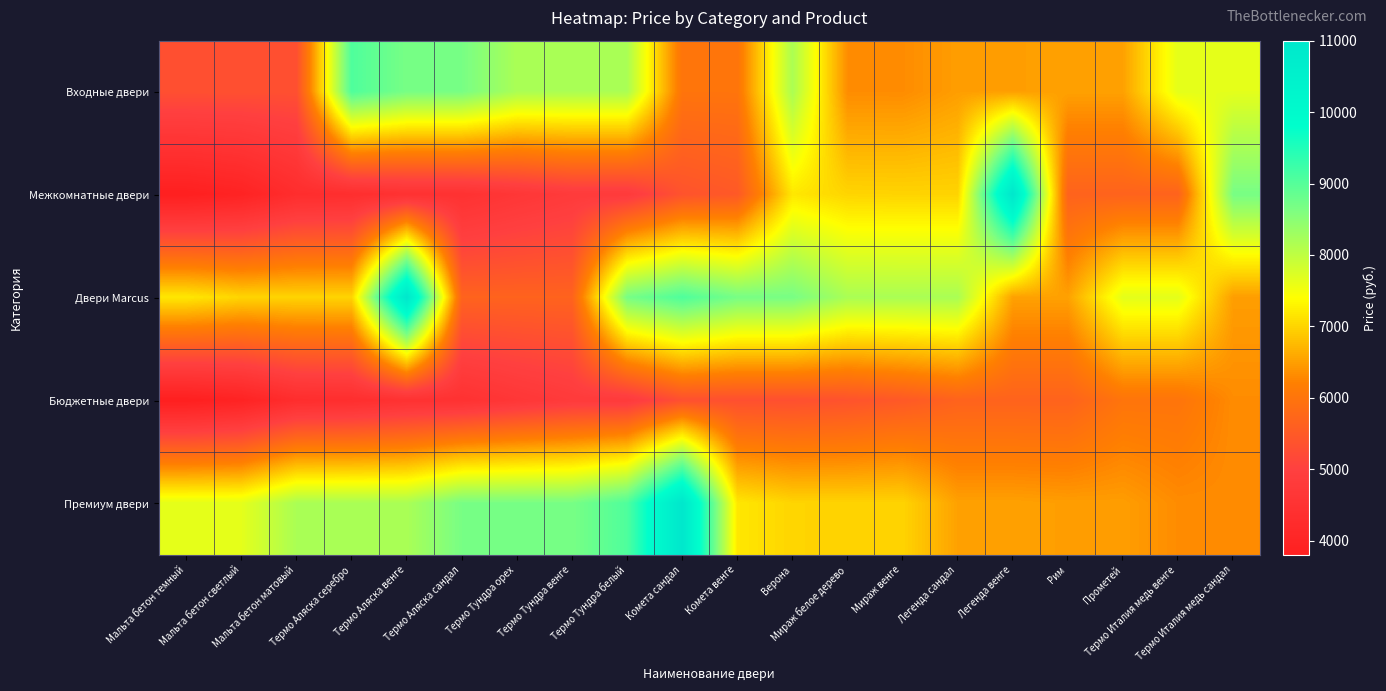

Between Термо Аляска сандал and Прометей, which is larger?

Термо Аляска сандал